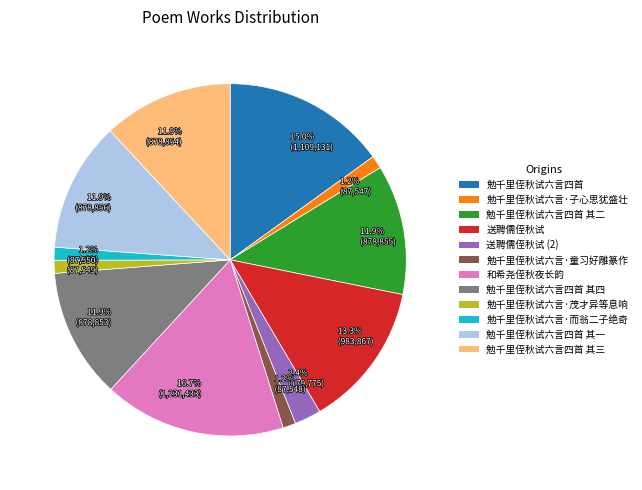

Between 16.7% (1,231,433) and 1.2% (87,547), which is larger?

16.7% (1,231,433)